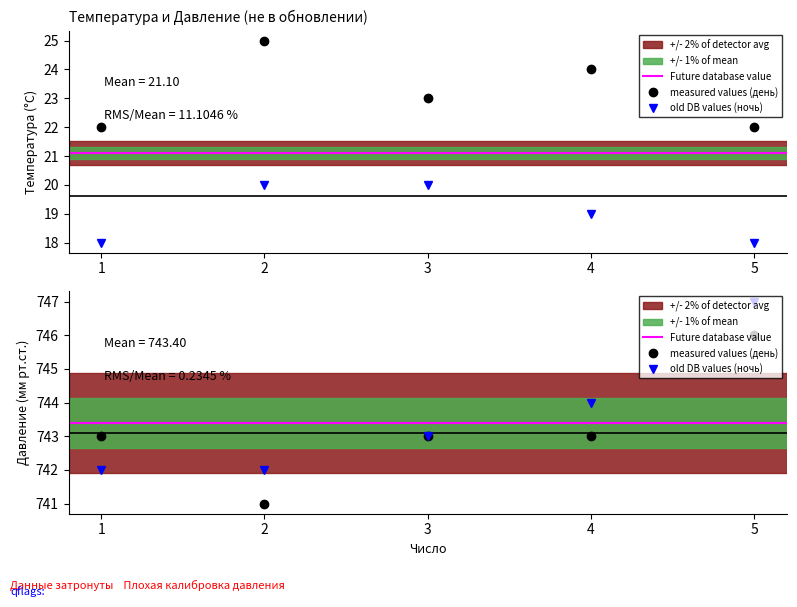

Between 2 and 5, which series saw the biggest shift?

Давление